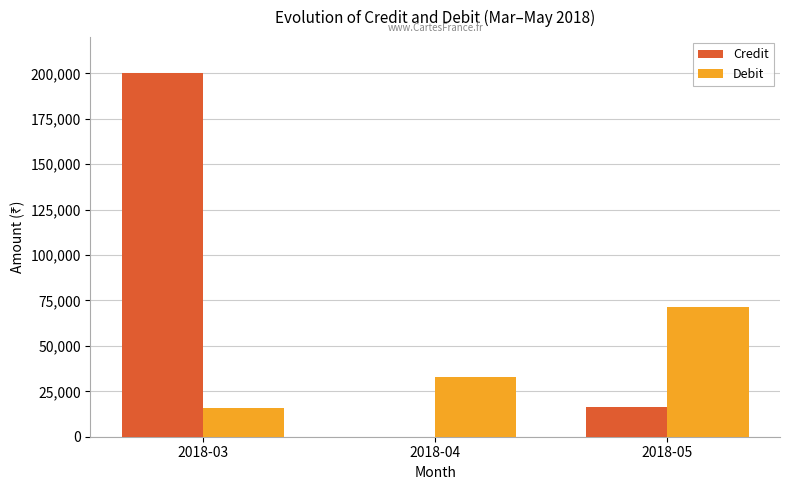

What are all the series names shown in the legend?

Credit, Debit